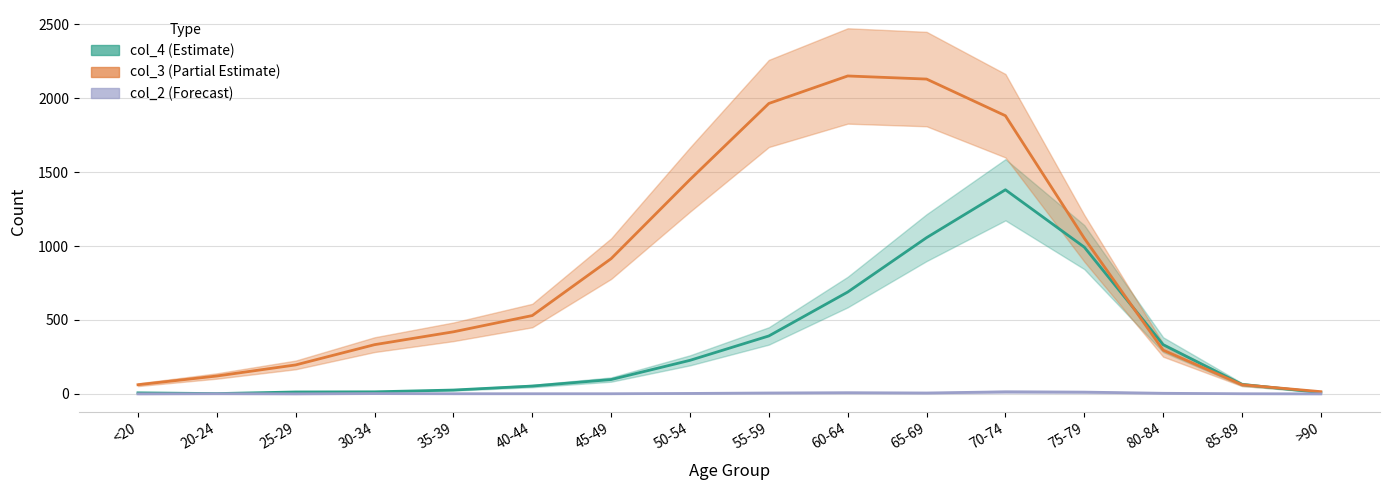

Rank the series by their maximum value, from highest to lowest.

col_3, col_4, col_2